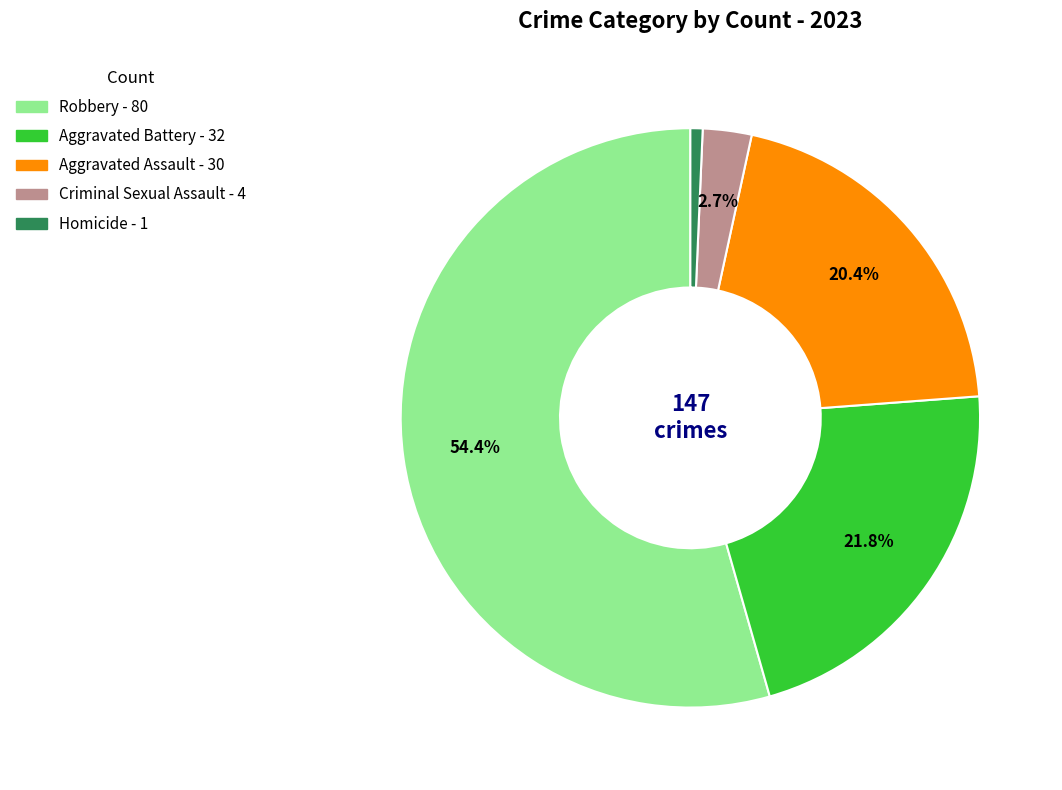

To the nearest percent, what is the difference between the largest and smallest slice percentages?

54%